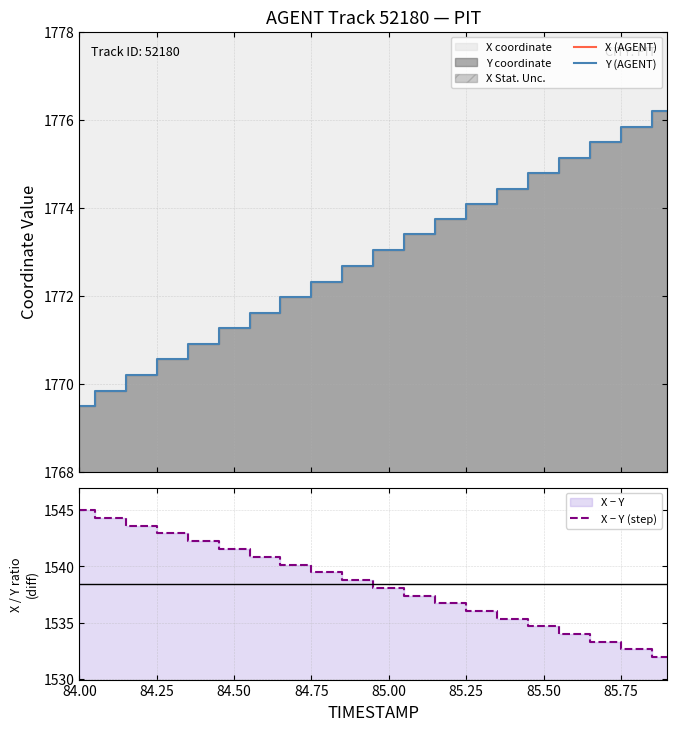

True or false: X − Y (step) has a value of 2132.8 at 85.00.

False